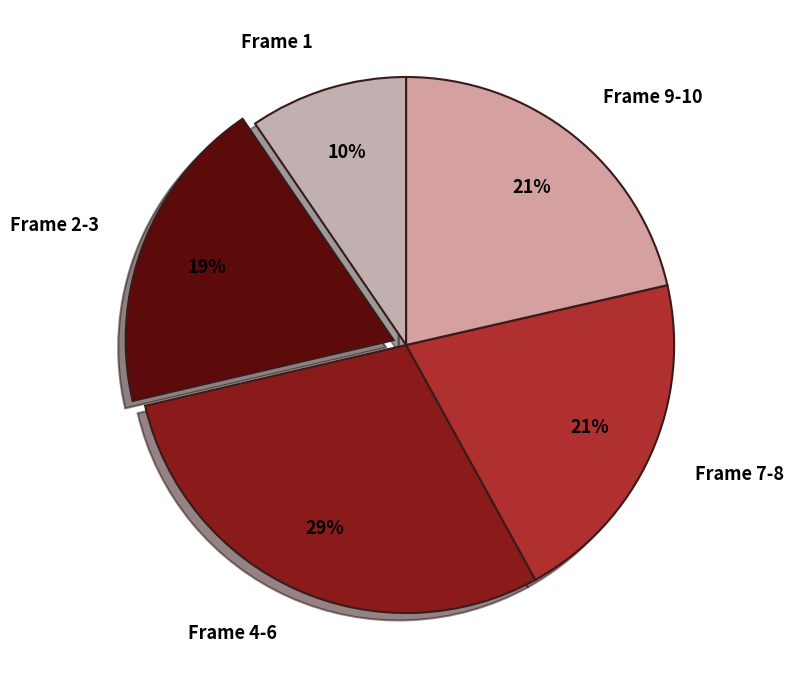

What percentage is the Frame 1 slice, to the nearest percent?

10%